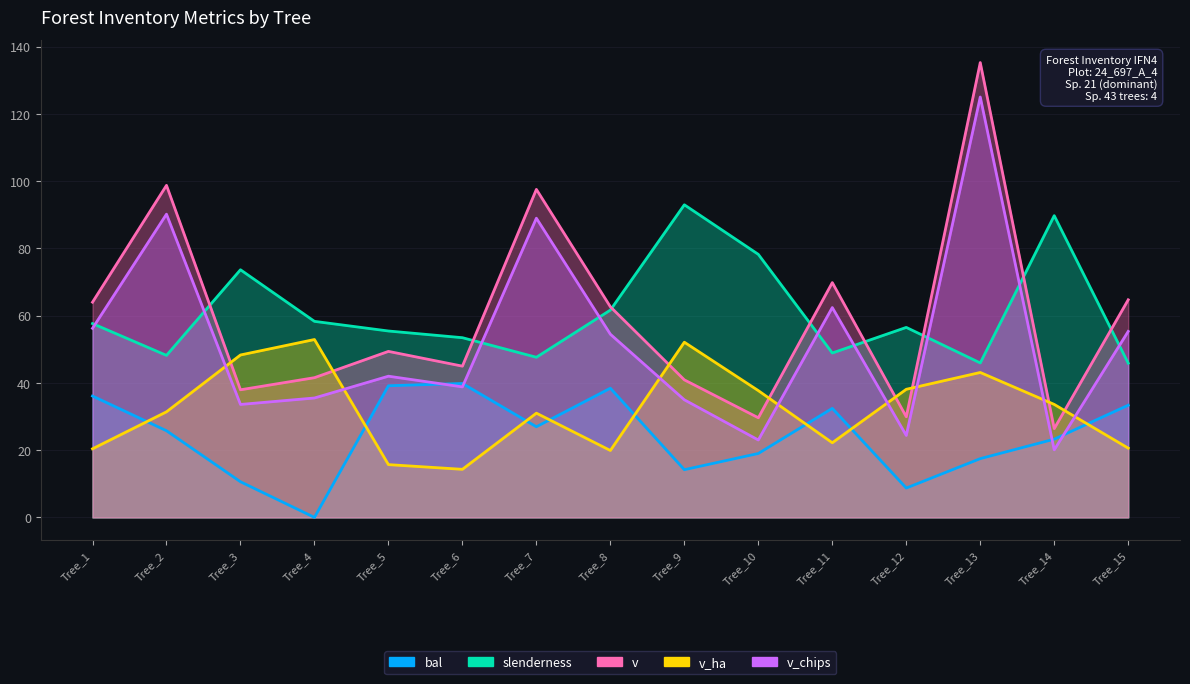

What are all the series names shown in the legend?

bal, slenderness, v, v_ha, v_chips